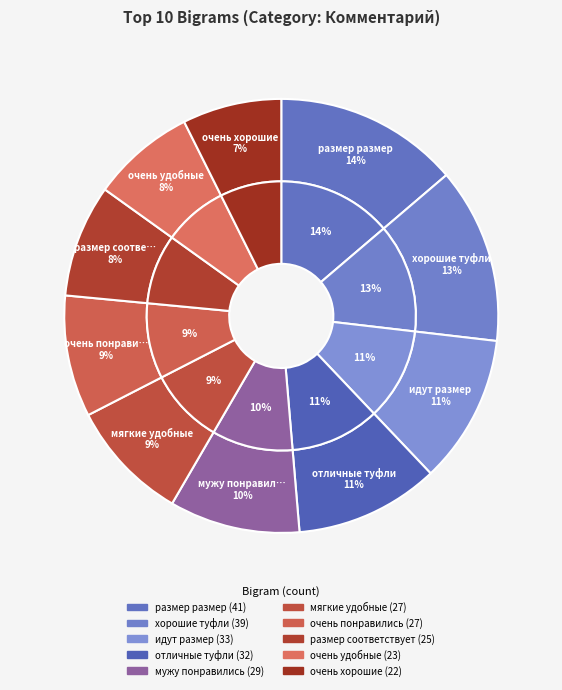

Which has a higher value, мягкие удобные or очень понравились?

мягкие удобные